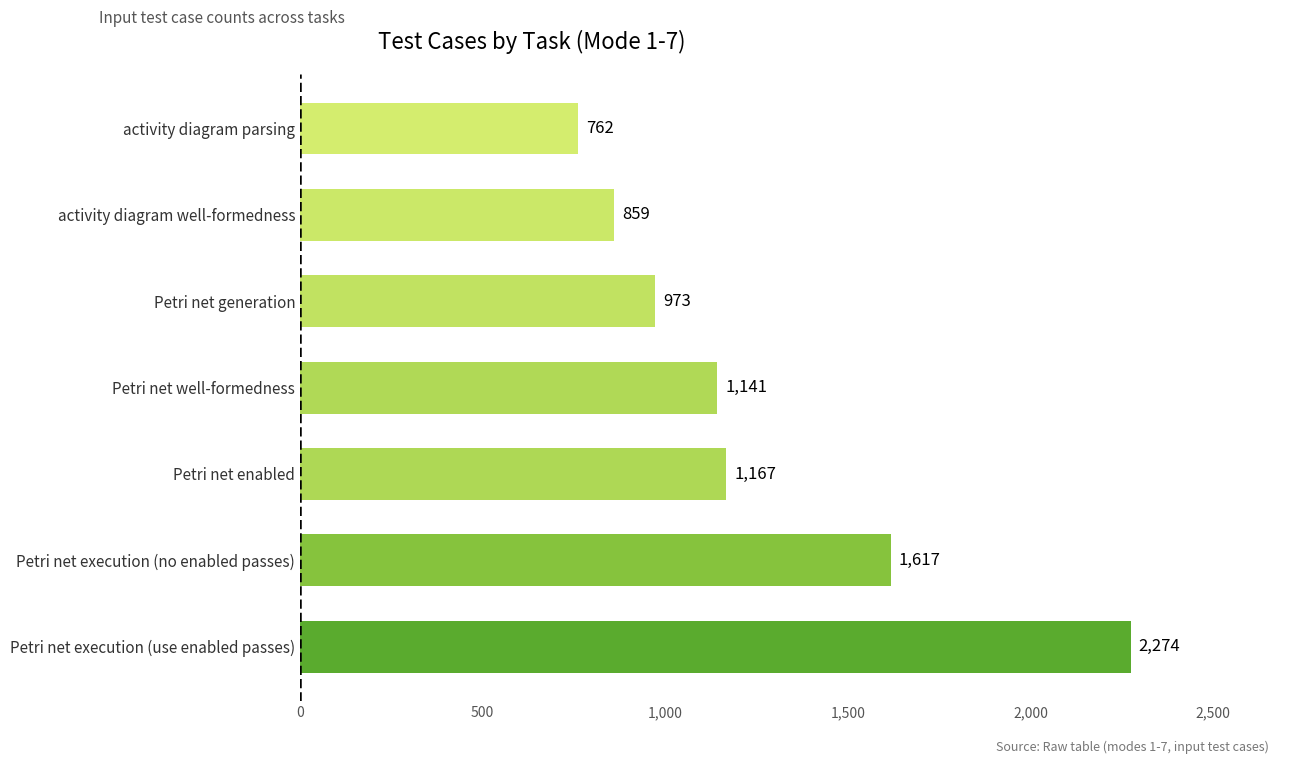

How many values are below 1141?

3